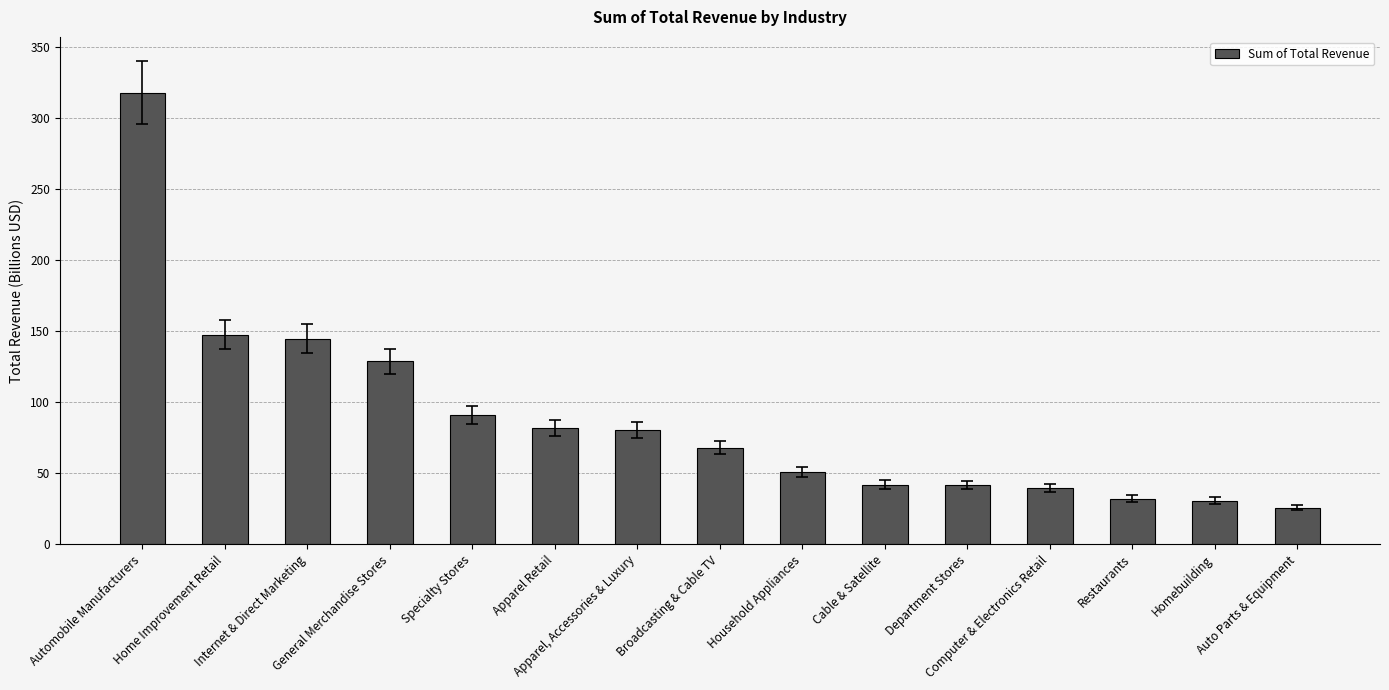

At which label does the data first exceed 68?

Automobile Manufacturers